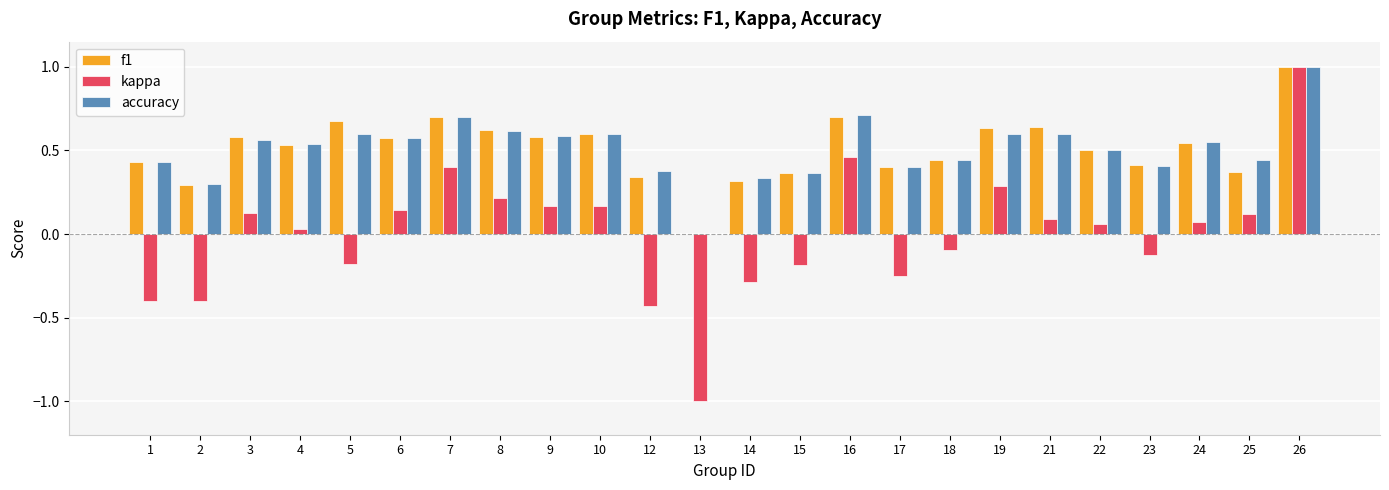

Are the bars grouped side by side (vs. stacked)?

Yes